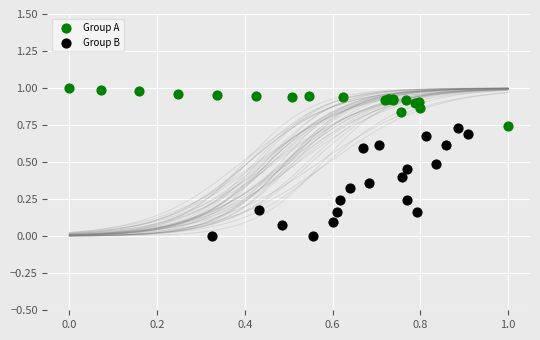

Which series contains the lowest Y value?

Group B